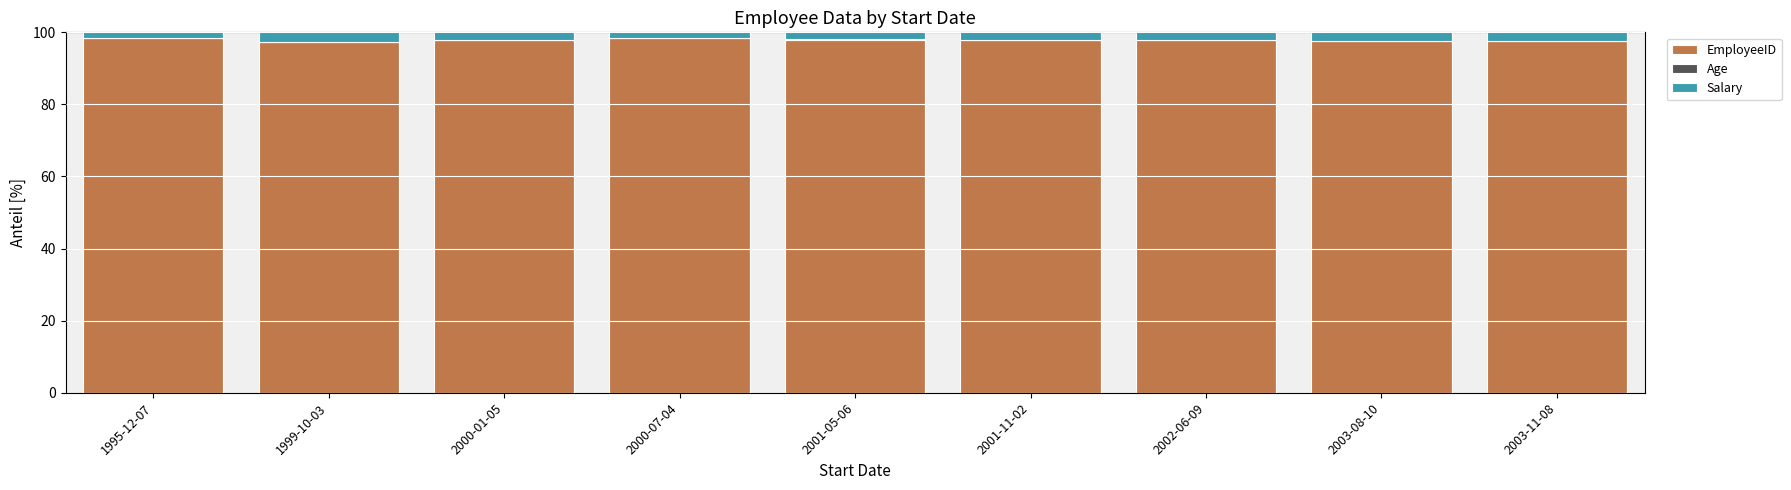

The EmployeeID series shows 98.4 at 1995-12-07. True or false?

True